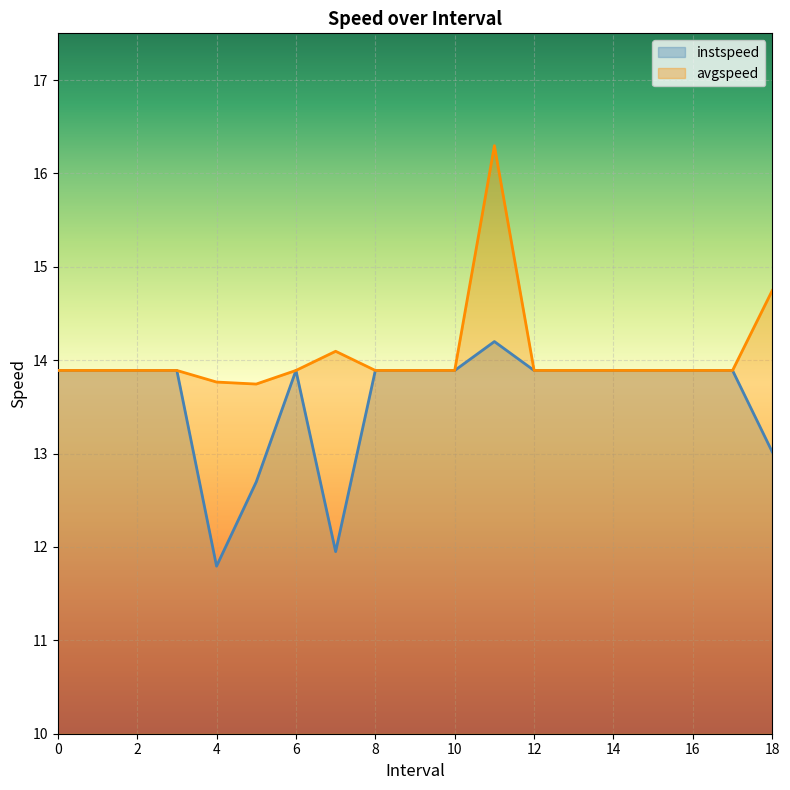

How many lines are shown in the chart?

2